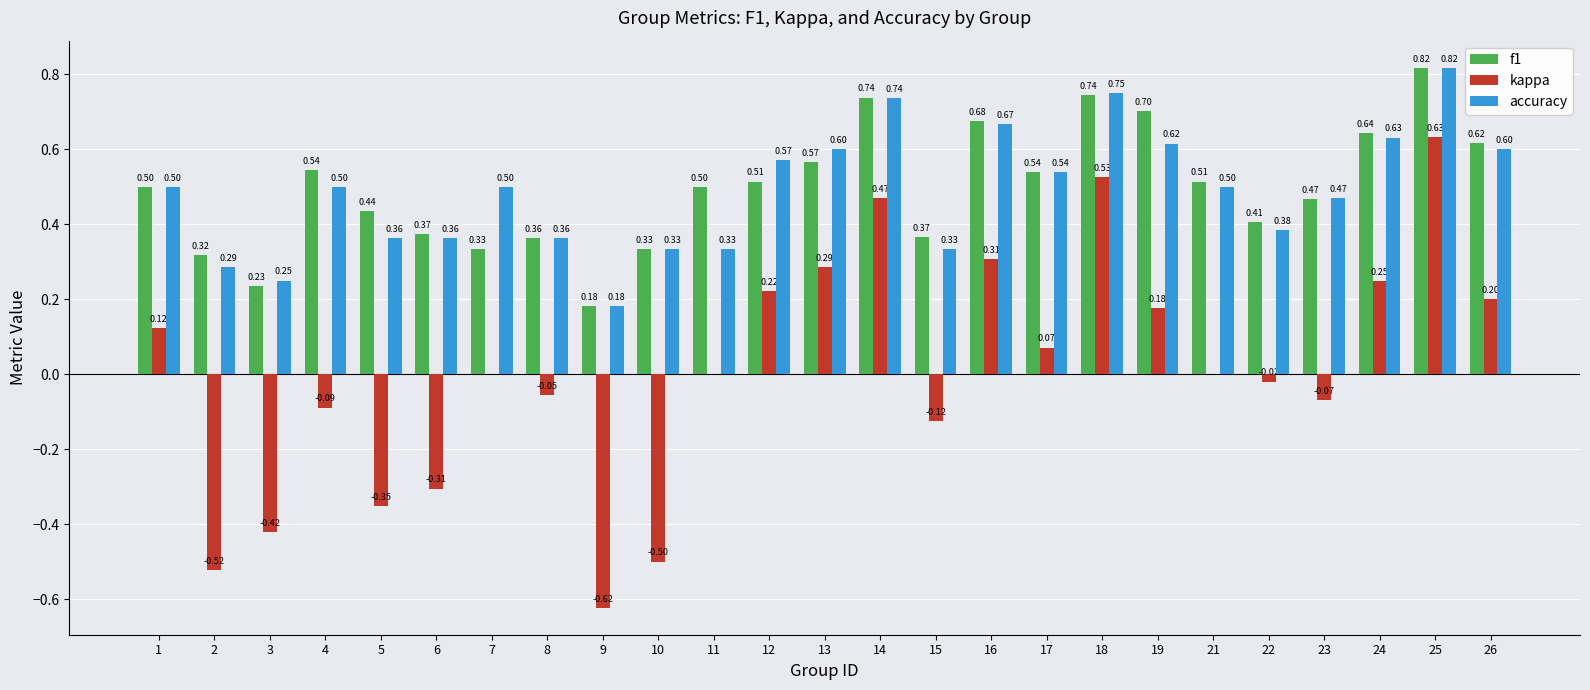

Between 13 and 25, which series saw the biggest shift?

kappa